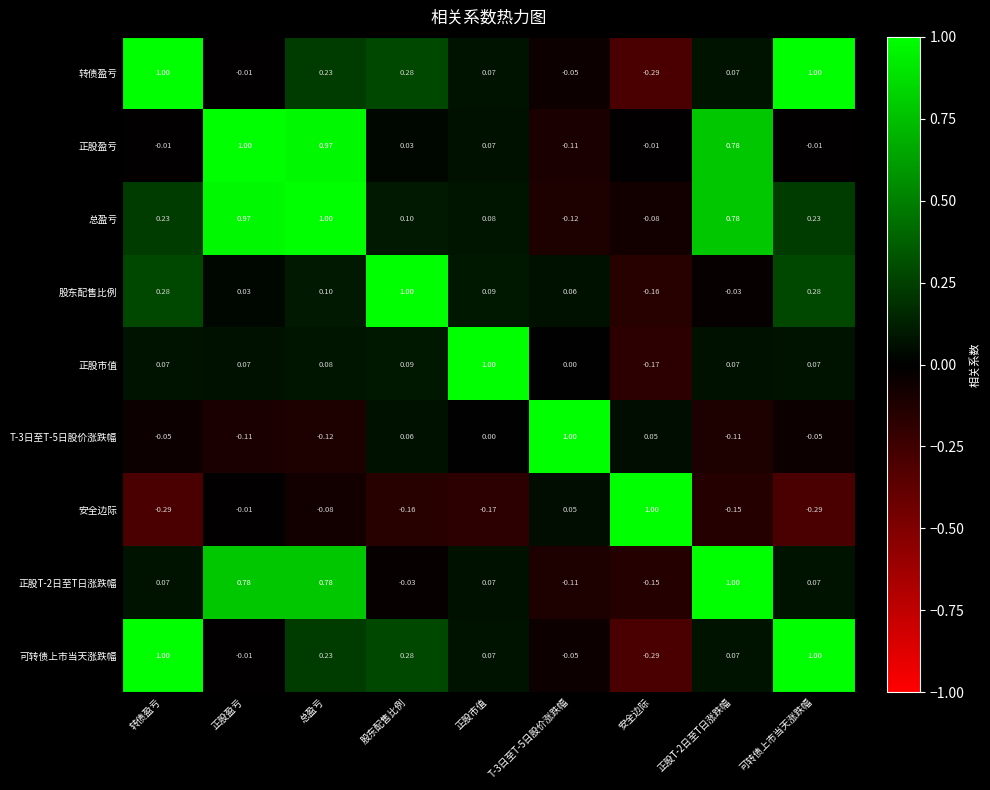

How many data points in 股东配售比例 are above 0?

7